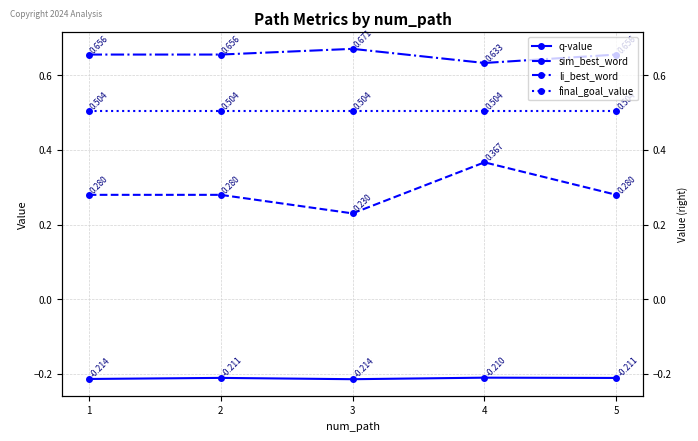

How many series are shown in this chart?

4